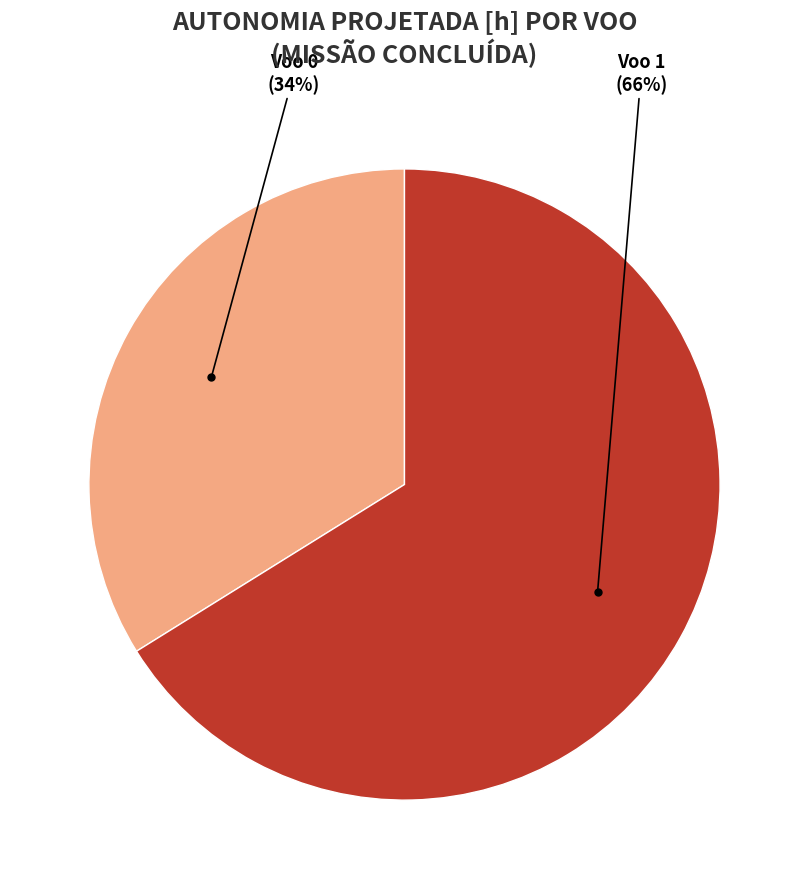

To the nearest percent, what is the difference between the largest and smallest slice percentages?

32%